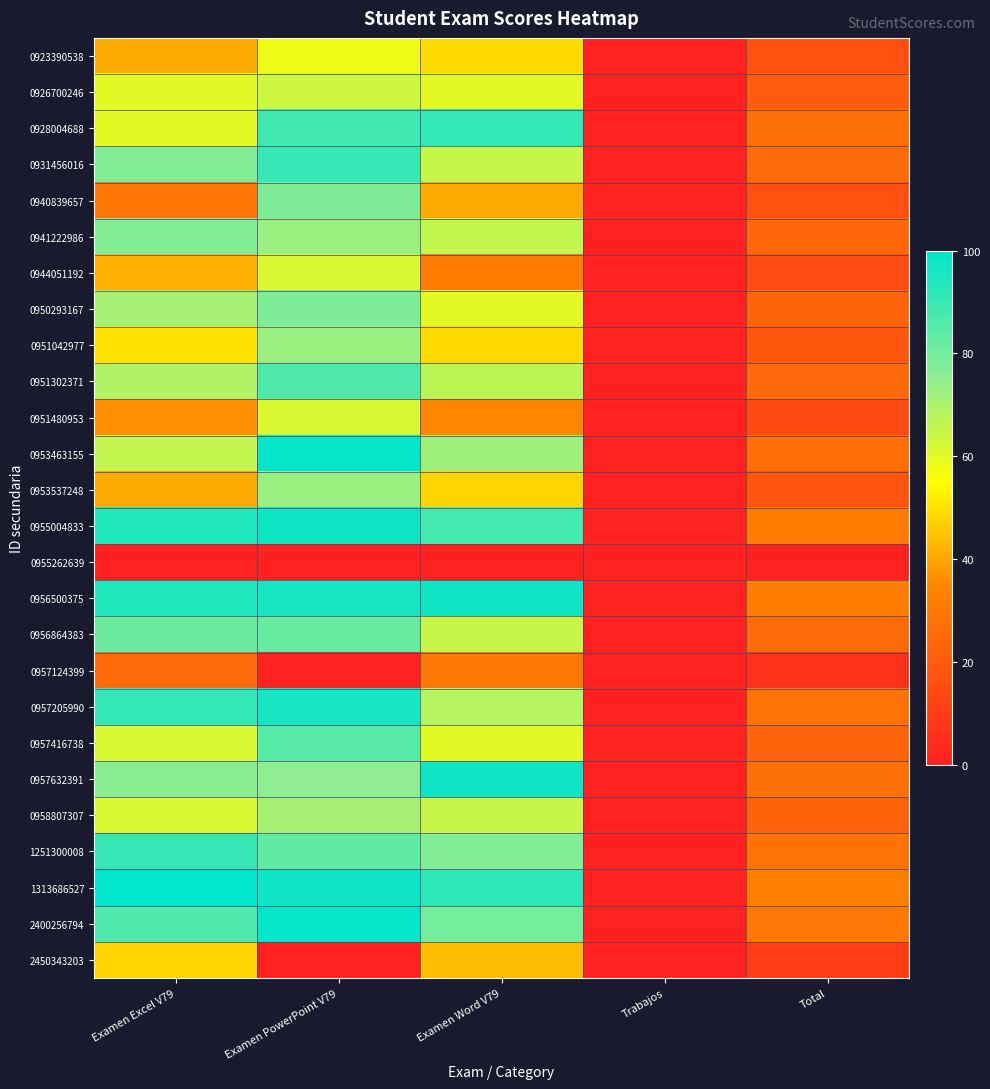

Reading left to right, list all the values displayed in this chart.

0923390538: Examen Excel V79=41.0	Examen PowerPoint V79=58.0	Examen Word V79=49.0	Trabajos=0.0	Total=16.4
0926700246: Examen Excel V79=60.0	Examen PowerPoint V79=64.0	Examen Word V79=60.0	Trabajos=0.0	Total=20.4
0928004688: Examen Excel V79=60.0	Examen PowerPoint V79=89.0	Examen Word V79=91.0	Trabajos=0.0	Total=26.7
0931456016: Examen Excel V79=77.0	Examen PowerPoint V79=90.0	Examen Word V79=65.0	Trabajos=0.0	Total=25.8
0940839657: Examen Excel V79=29.0	Examen PowerPoint V79=78.0	Examen Word V79=41.0	Trabajos=0.0	Total=16.4
0941222986: Examen Excel V79=77.0	Examen PowerPoint V79=73.0	Examen Word V79=66.0	Trabajos=0.0	Total=24.0
0944051192: Examen Excel V79=42.0	Examen PowerPoint V79=62.0	Examen Word V79=31.0	Trabajos=0.0	Total=15.0
0950293167: Examen Excel V79=71.0	Examen PowerPoint V79=78.0	Examen Word V79=60.0	Trabajos=0.0	Total=23.2
0951042977: Examen Excel V79=50.0	Examen PowerPoint V79=73.0	Examen Word V79=49.0	Trabajos=0.0	Total=19.1
0951302371: Examen Excel V79=69.0	Examen PowerPoint V79=86.0	Examen Word V79=67.0	Trabajos=0.0	Total=24.7
0951480953: Examen Excel V79=36.0	Examen PowerPoint V79=62.0	Examen Word V79=35.0	Trabajos=0.0	Total=14.8
0953463155: Examen Excel V79=66.0	Examen PowerPoint V79=99.0	Examen Word V79=72.0	Trabajos=0.0	Total=26.3
0953537248: Examen Excel V79=41.0	Examen PowerPoint V79=73.0	Examen Word V79=48.0	Trabajos=0.0	Total=18.0
0955004833: Examen Excel V79=94.0	Examen PowerPoint V79=97.0	Examen Word V79=88.0	Trabajos=0.0	Total=31.0
0955262639: Examen Excel V79=0.0	Examen PowerPoint V79=0.0	Examen Word V79=0.0	Trabajos=0.0	Total=0.0
0956500375: Examen Excel V79=94.0	Examen PowerPoint V79=96.0	Examen Word V79=97.0	Trabajos=0.0	Total=31.9
0956864383: Examen Excel V79=81.0	Examen PowerPoint V79=82.0	Examen Word V79=65.0	Trabajos=0.0	Total=25.3
0957124399: Examen Excel V79=25.0	Examen PowerPoint V79=0.0	Examen Word V79=30.0	Trabajos=0.0	Total=6.1
0957205990: Examen Excel V79=91.0	Examen PowerPoint V79=96.0	Examen Word V79=68.0	Trabajos=0.0	Total=28.3
0957416738: Examen Excel V79=62.0	Examen PowerPoint V79=85.0	Examen Word V79=60.0	Trabajos=0.0	Total=23.0
0957632391: Examen Excel V79=76.0	Examen PowerPoint V79=75.0	Examen Word V79=97.0	Trabajos=0.0	Total=27.6
0958807307: Examen Excel V79=62.0	Examen PowerPoint V79=71.0	Examen Word V79=65.0	Trabajos=0.0	Total=22.0
1251300008: Examen Excel V79=90.0	Examen PowerPoint V79=83.0	Examen Word V79=77.0	Trabajos=0.0	Total=27.8
1313686527: Examen Excel V79=100.0	Examen PowerPoint V79=97.0	Examen Word V79=92.0	Trabajos=0.0	Total=32.1
2400256794: Examen Excel V79=86.0	Examen PowerPoint V79=99.0	Examen Word V79=80.0	Trabajos=0.0	Total=29.4
2450343203: Examen Excel V79=48.0	Examen PowerPoint V79=0.0	Examen Word V79=44.0	Trabajos=0.0	Total=10.2